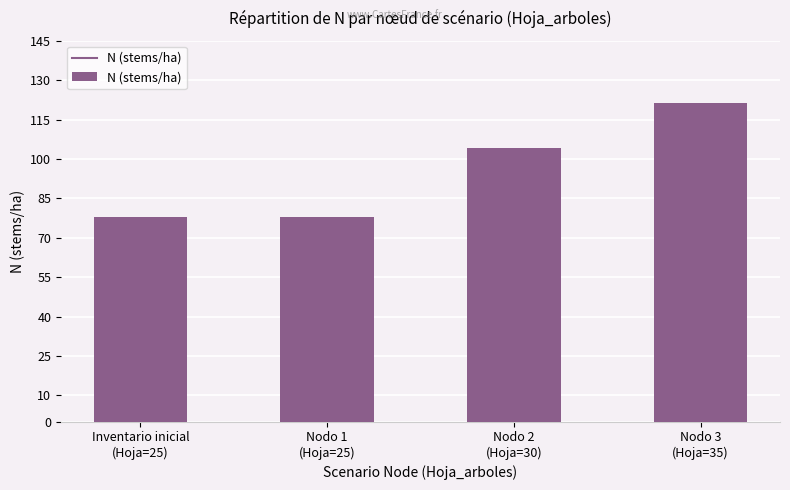

What is the sum of all values?

381.1